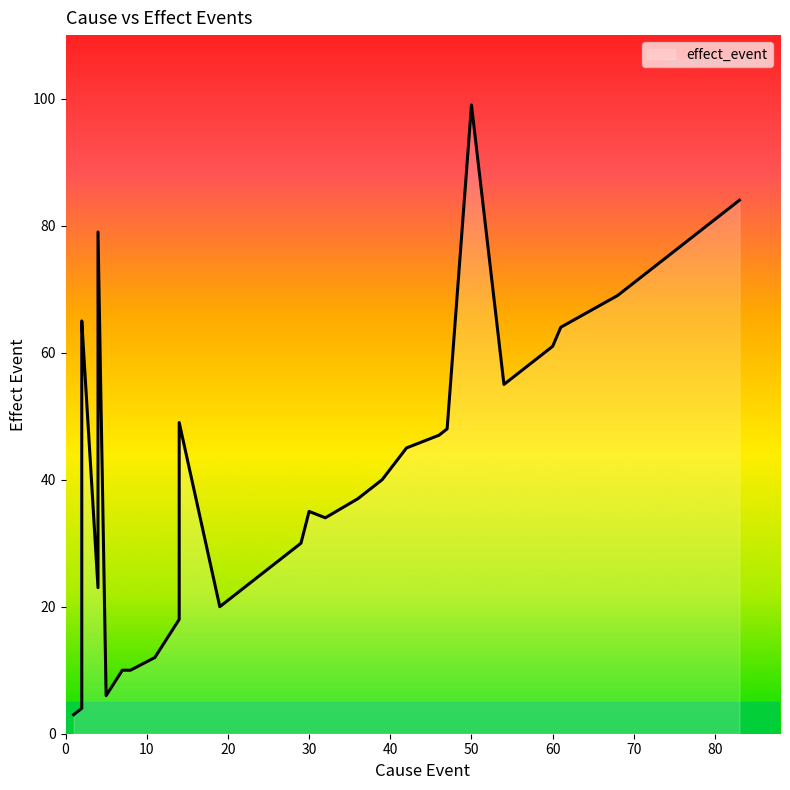

What is the value of the 1st point from the left?

3